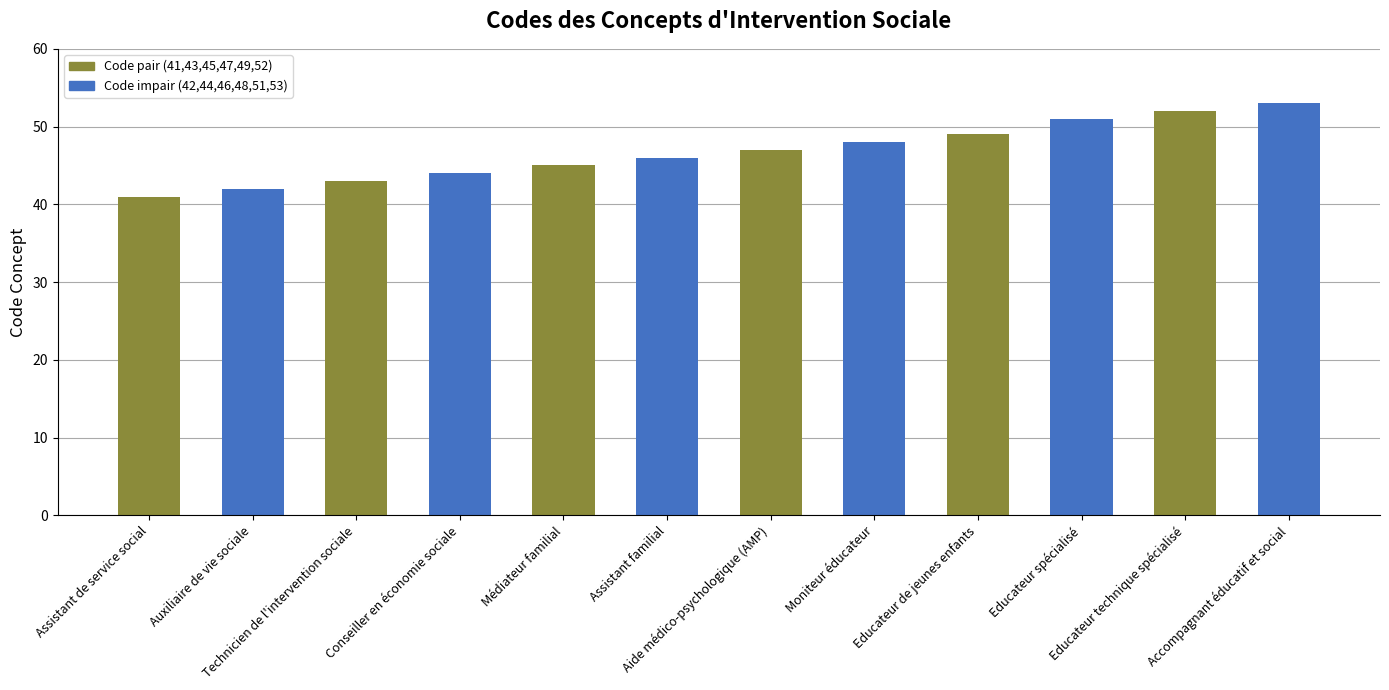

What is the label of the 8th bar from the left?

Moniteur éducateur